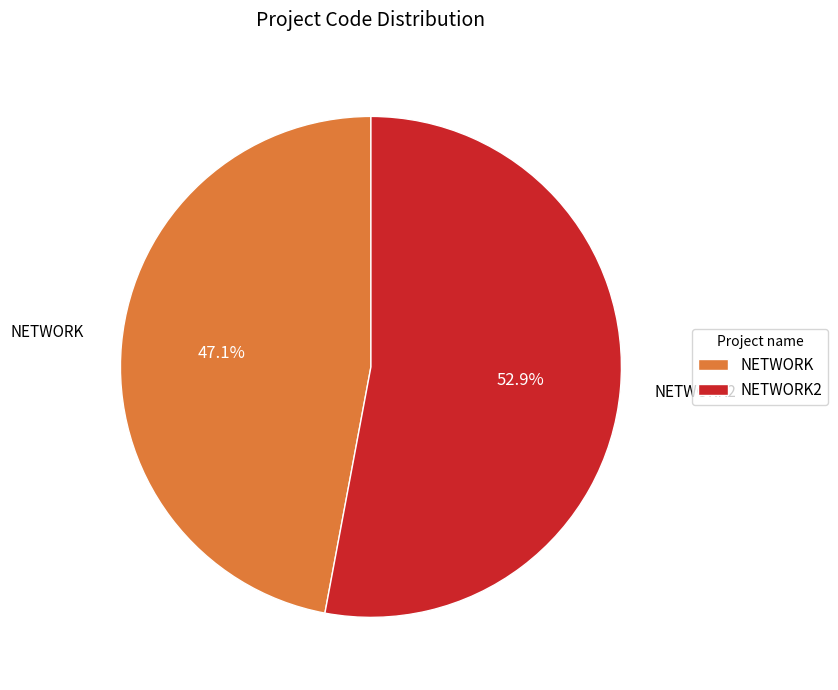

To the nearest percent, what is the difference between the largest and smallest slice percentages?

6%